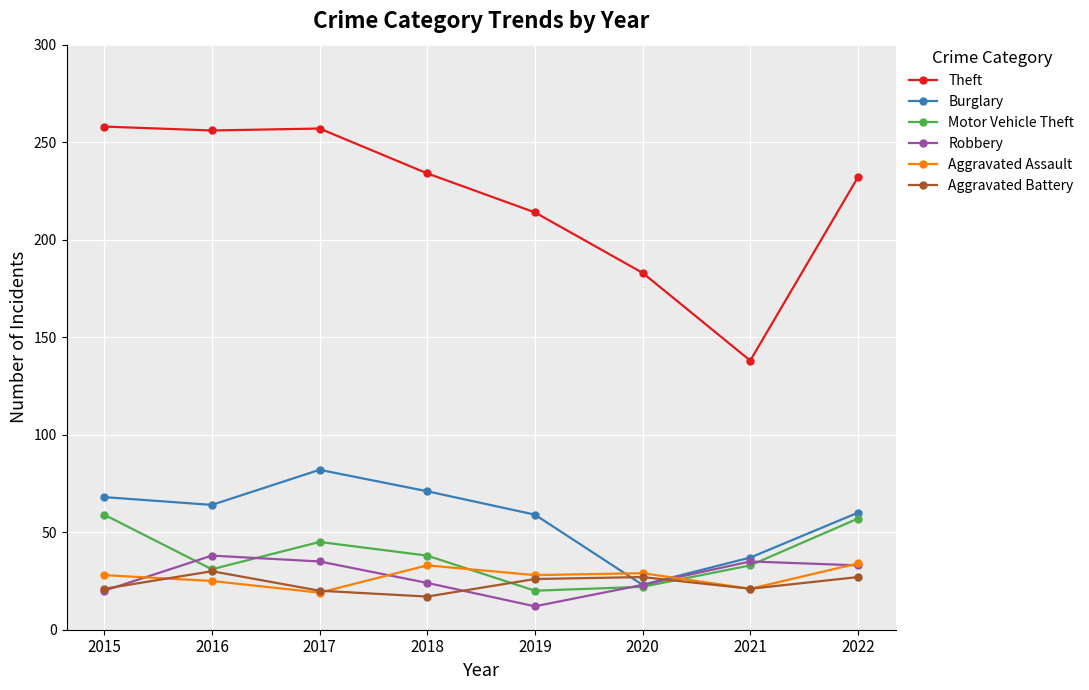

How many values in the Theft series are below 234?

4